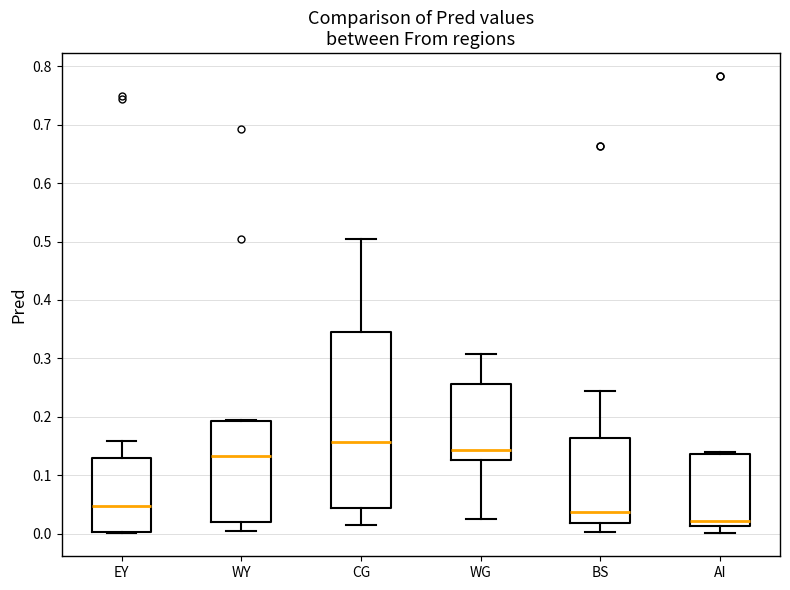

Which box has the highest median line?

CG